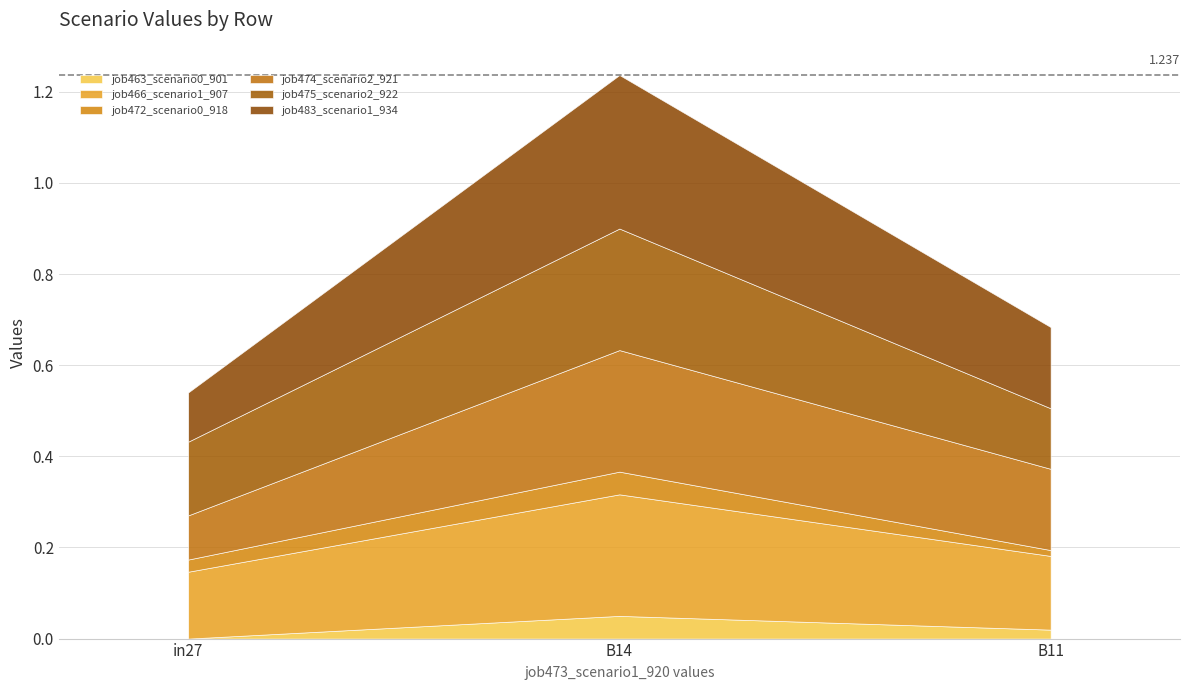

What is the total value across all series at B14?

1.2